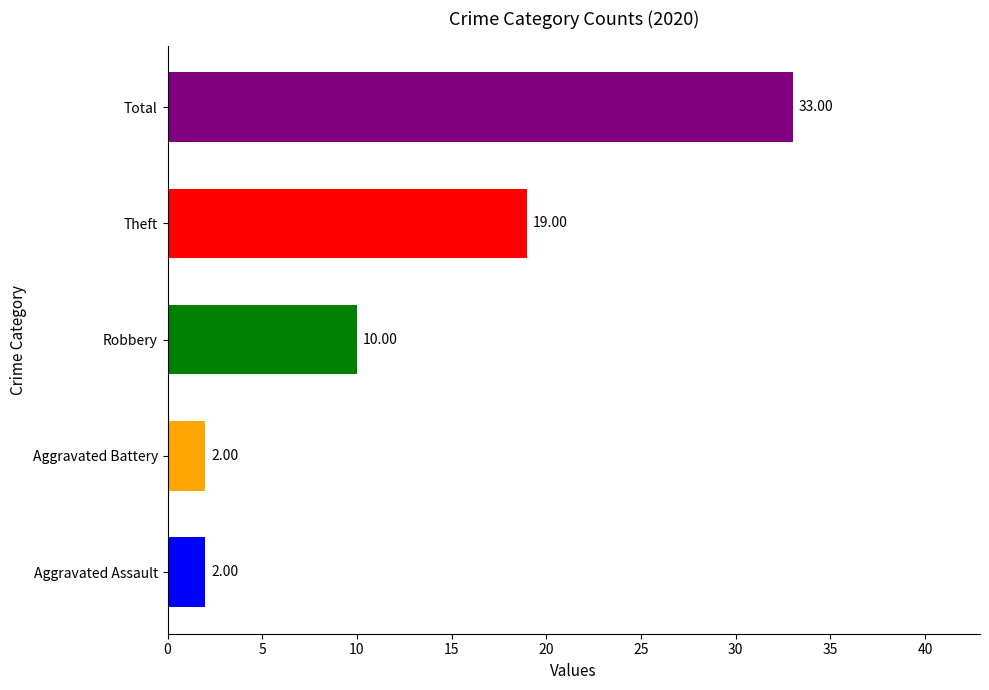

At which category is the sum across all series the highest?

Total